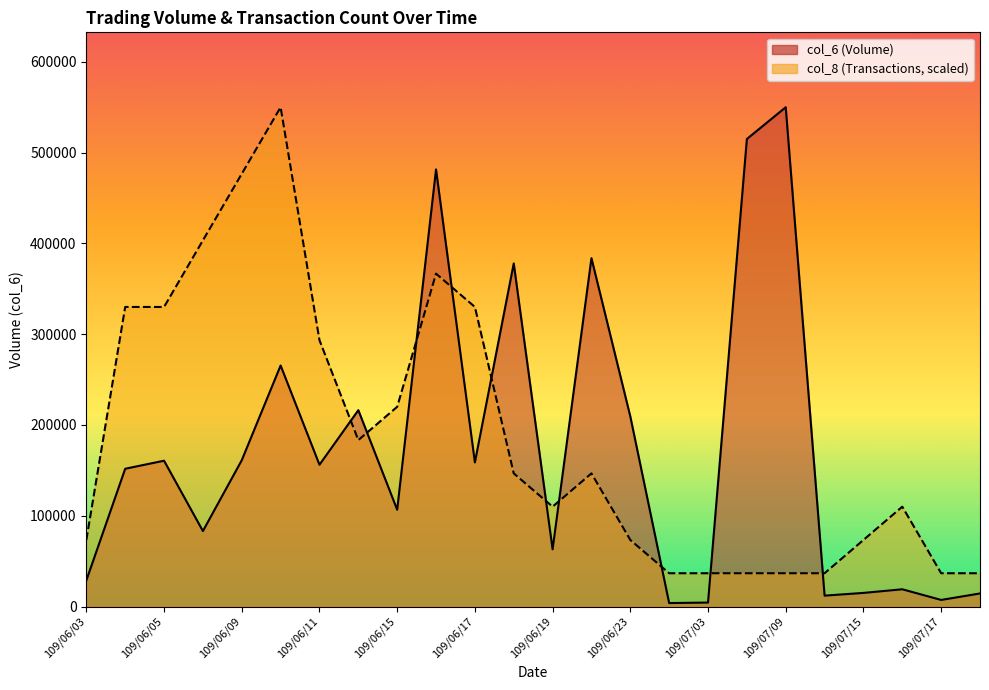

Where is the first local maximum for col_8?

109/06/10